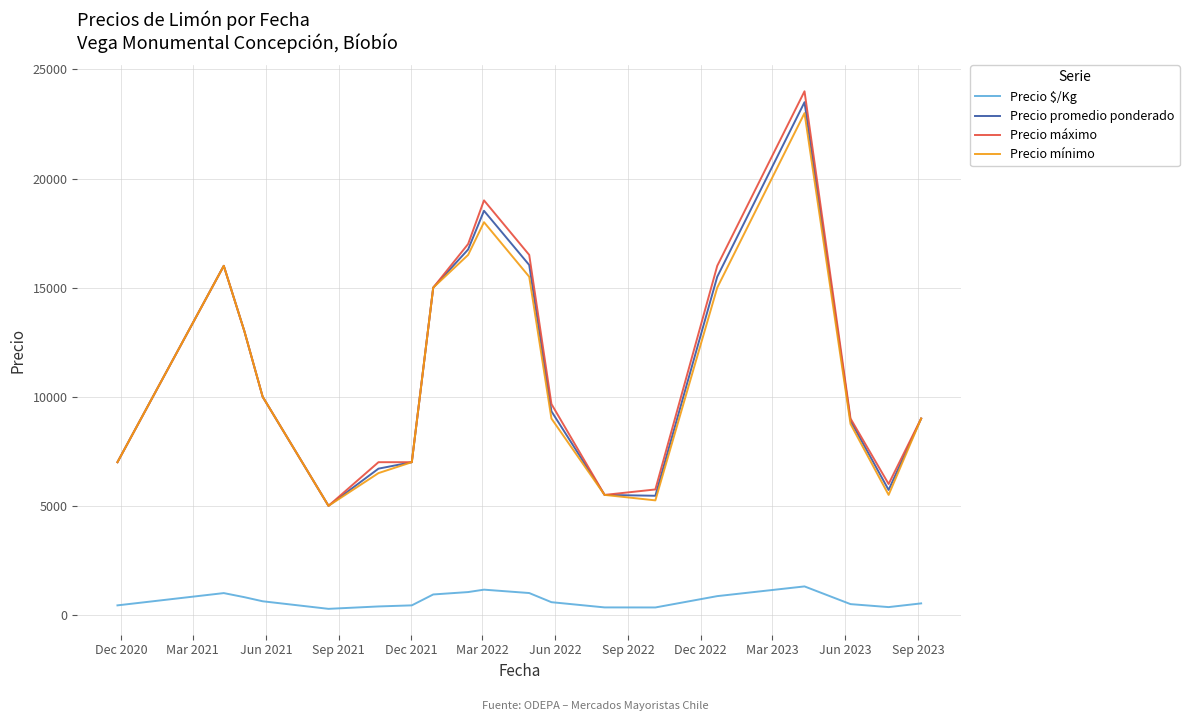

Which series has the widest spread of values?

Precio máximo